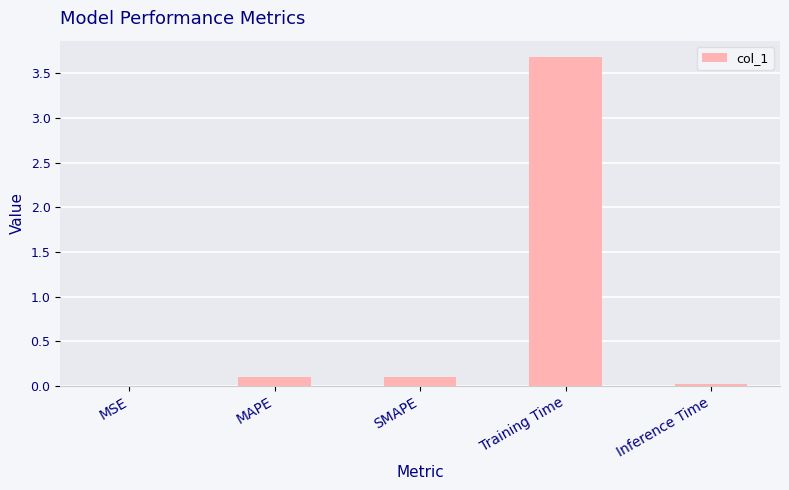

What is the greatest value displayed?

3.7